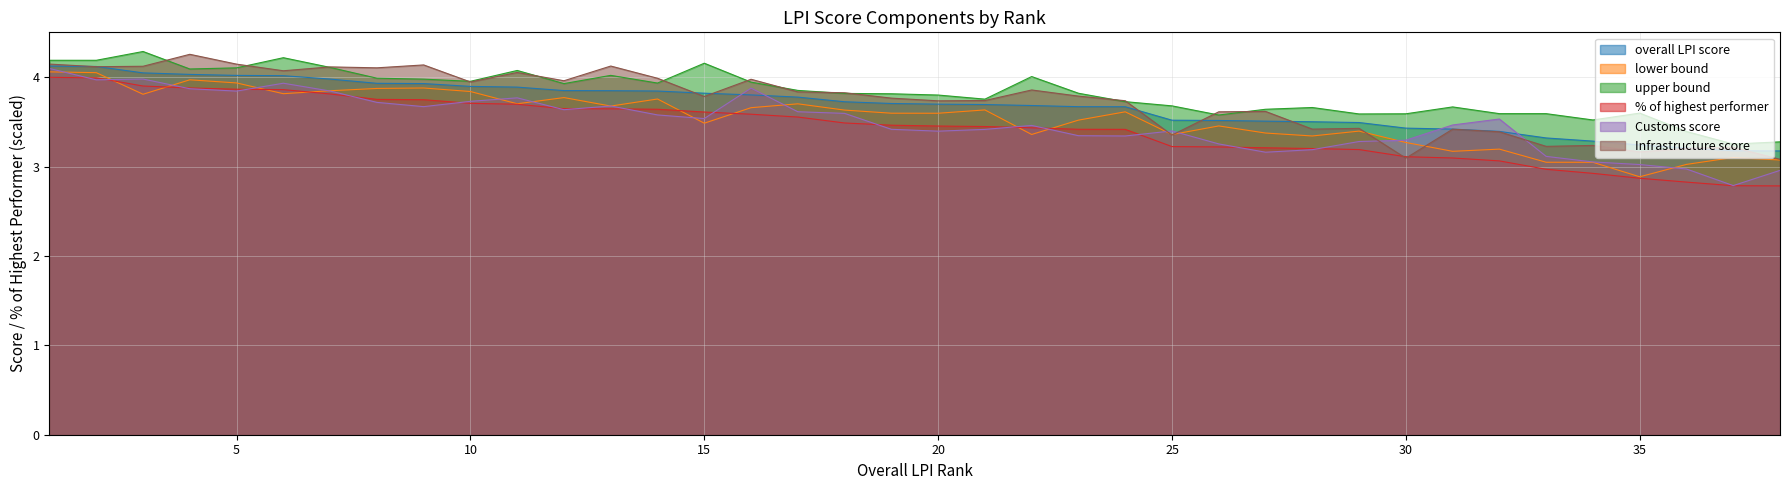

At which category is the sum across all series the highest?

1